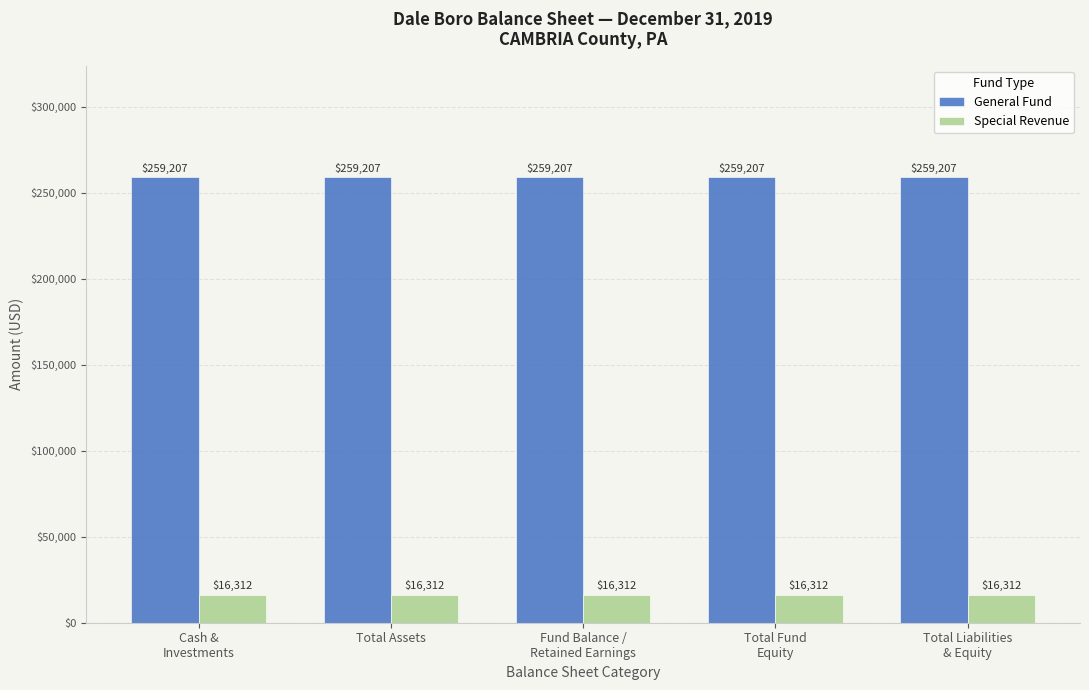

What is the greatest value displayed?

259207